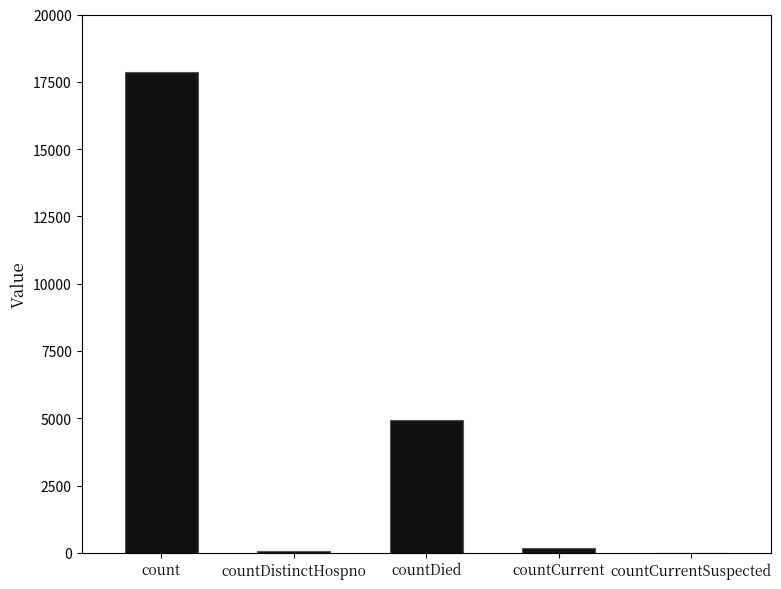

The chart shows a value of -5713 at countCurrentSuspected. True or false?

False